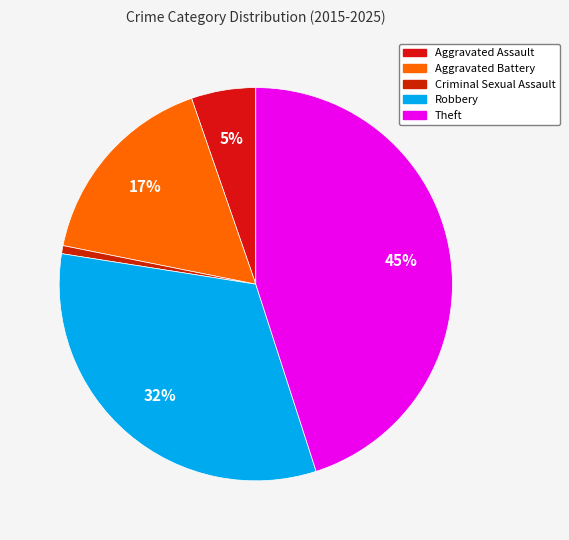

To the nearest percent, what portion does Criminal Sexual Assault represent?

1%